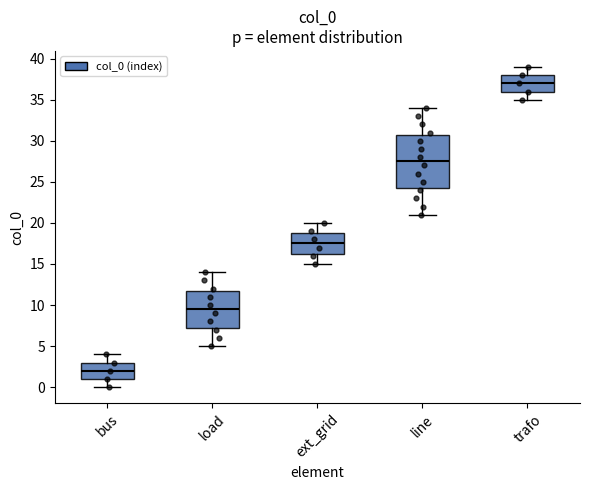

Which box's median line is the highest?

trafo